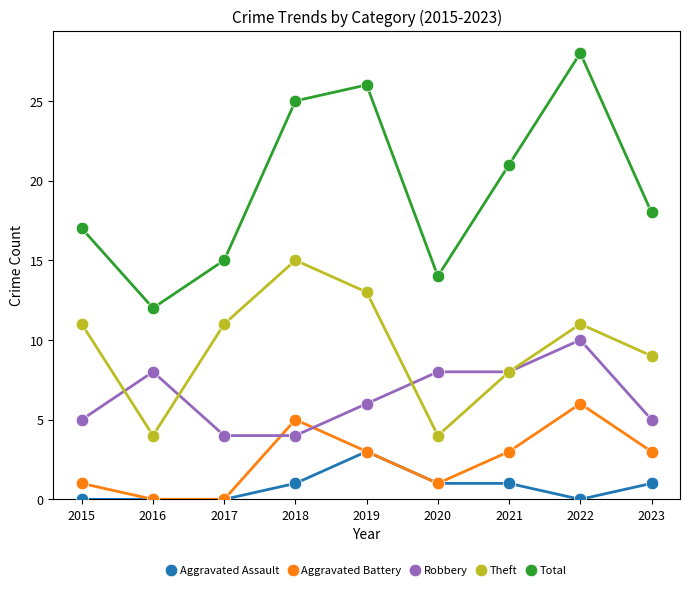

What is the value of the Aggravated Battery point at the 7th from the left?

3